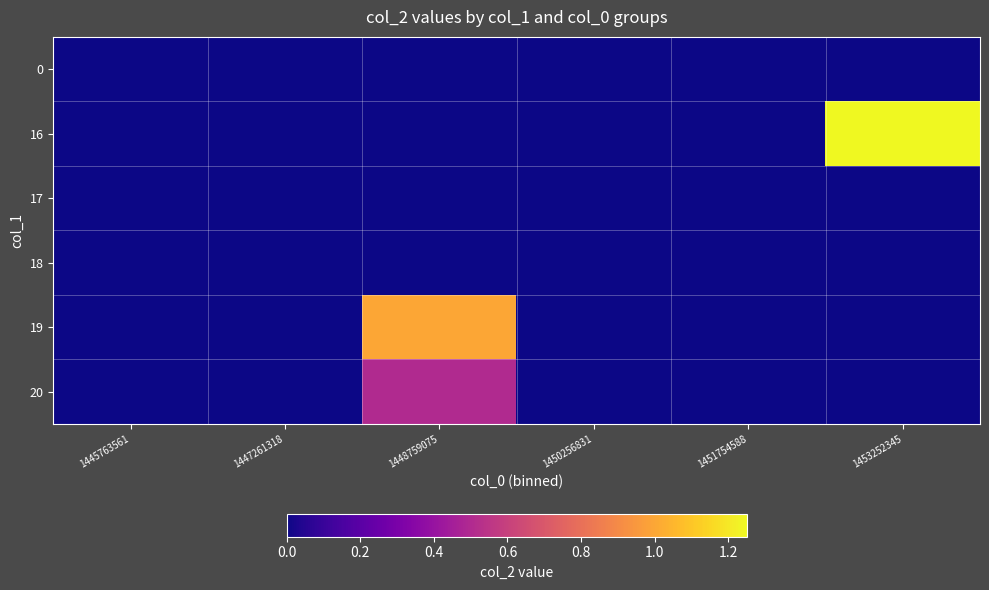

Which label corresponds to the largest value in the chart?

1453252345